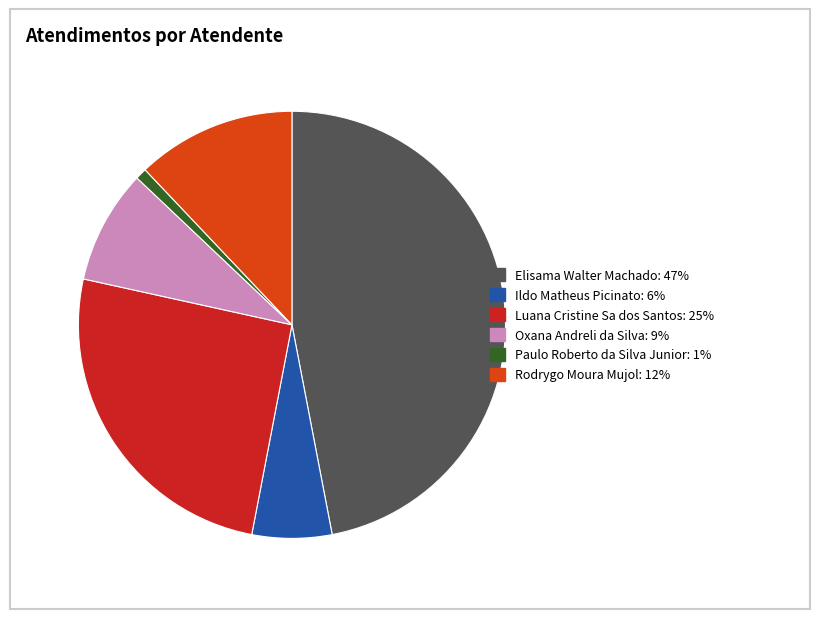

How many segments does this pie chart have?

6